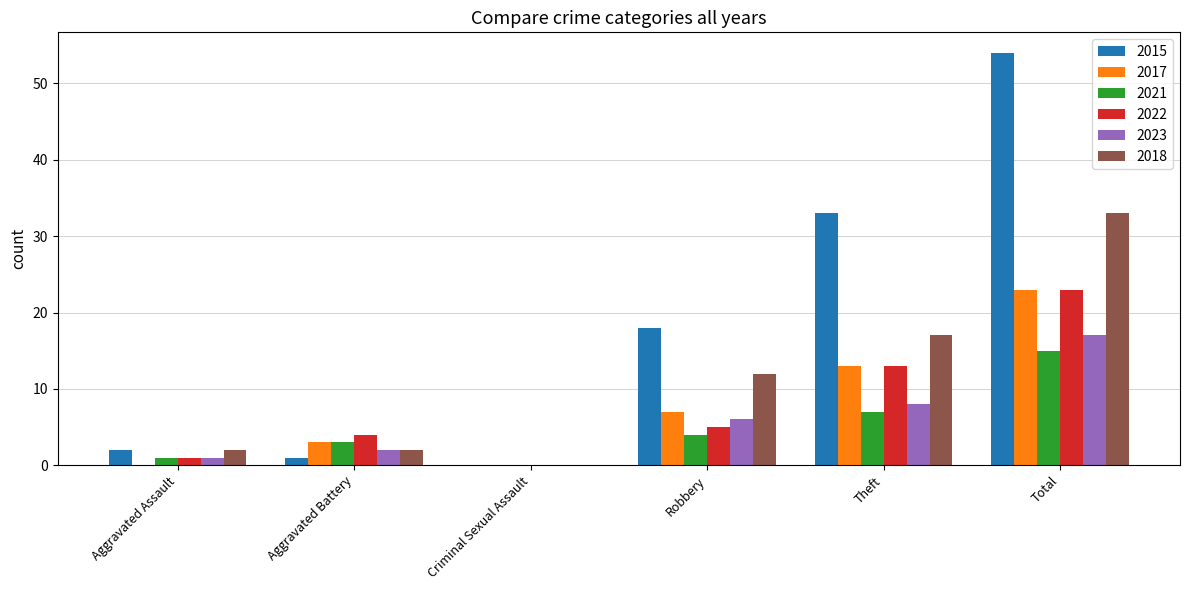

The value of 2021 at Criminal Sexual Assault is -9. True or false?

False